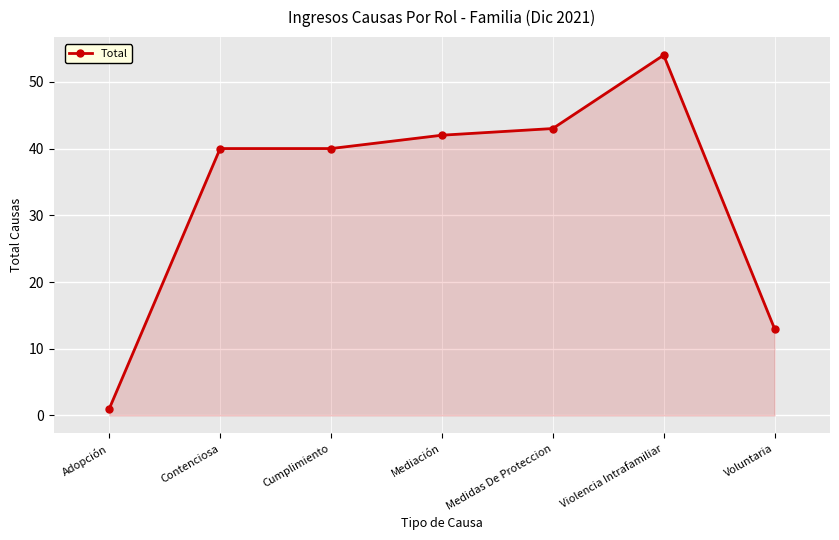

The value at Voluntaria is 22. True or false?

False